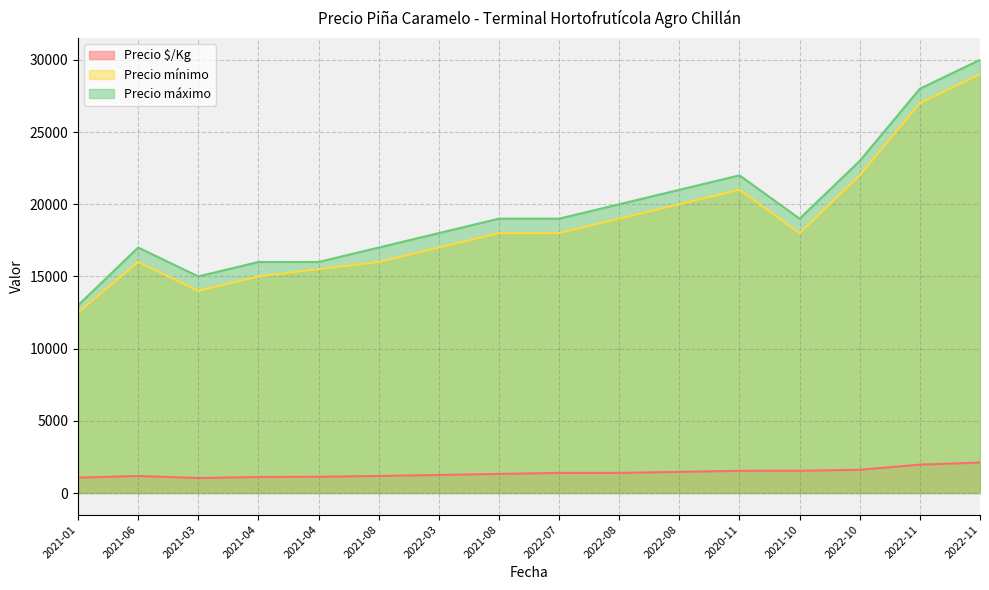

Which series has the largest range (max minus min)?

Precio máximo